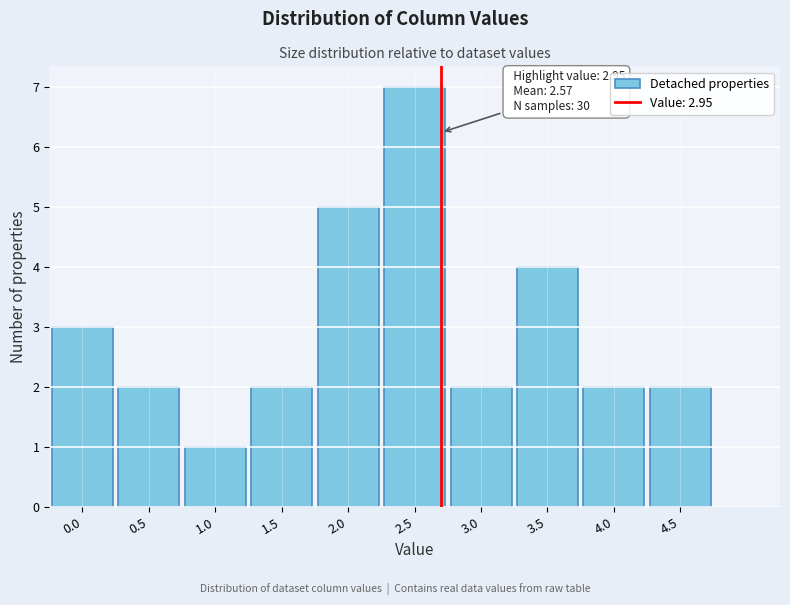

Reading left to right, list all the values displayed in this chart.

0.0=3	0.5=2	1.0=1	1.5=2	2.0=5	2.5=7	3.0=2	3.5=4	4.0=2	4.5=2